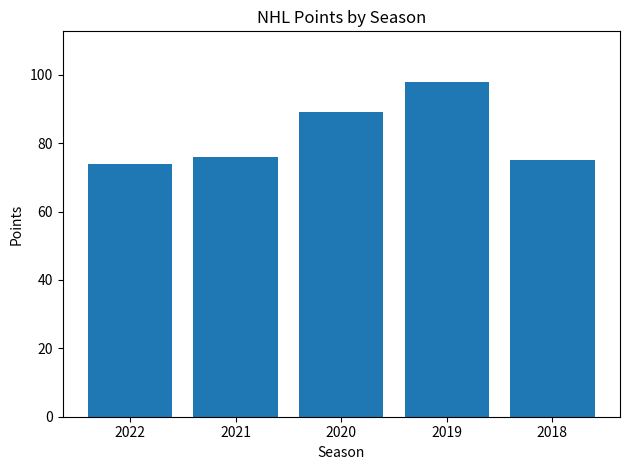

Which has a higher value, 2022 or 2021?

2021